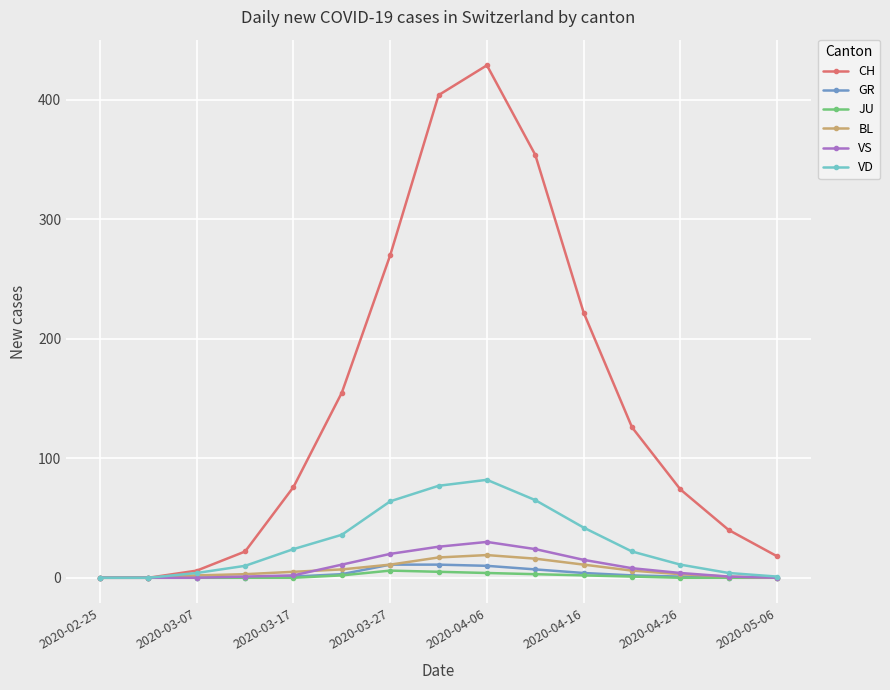

True or false: CH has more than 2 interior local peaks.

False